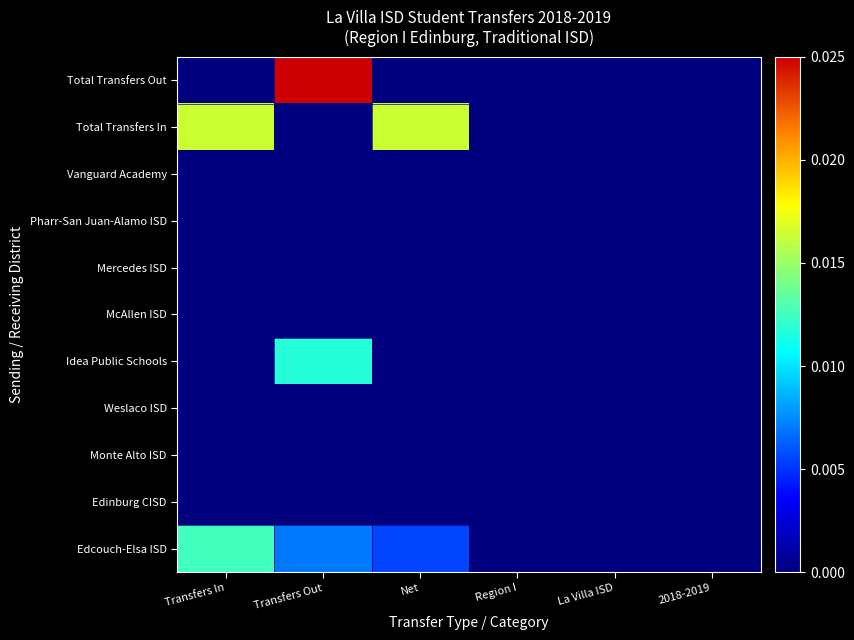

How many distinct data groups are displayed?

11